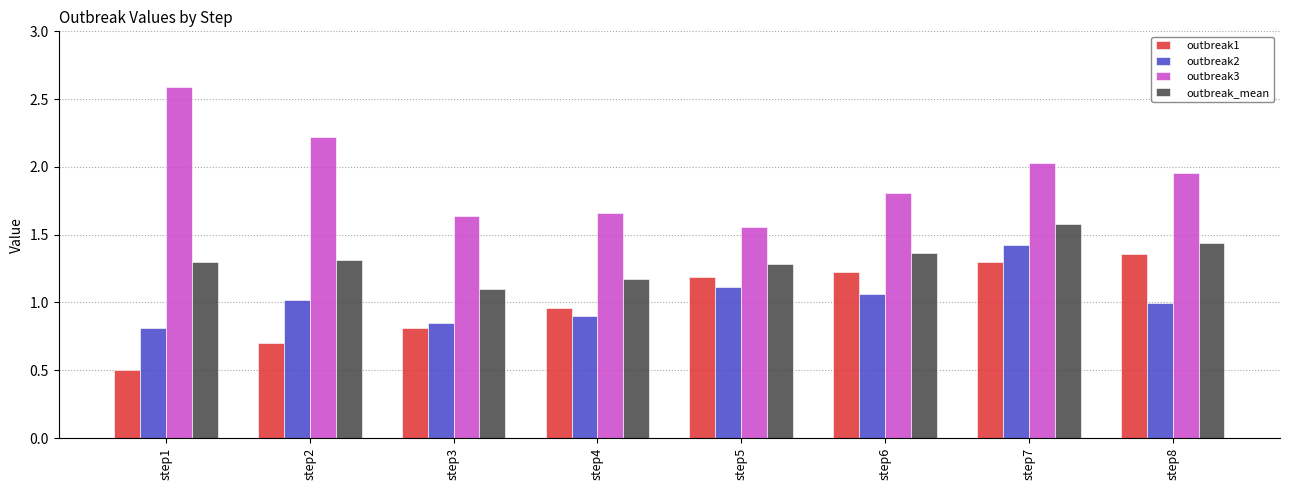

Is the value of outbreak3 at step2 greater than the value of outbreak_mean at step6?

Yes